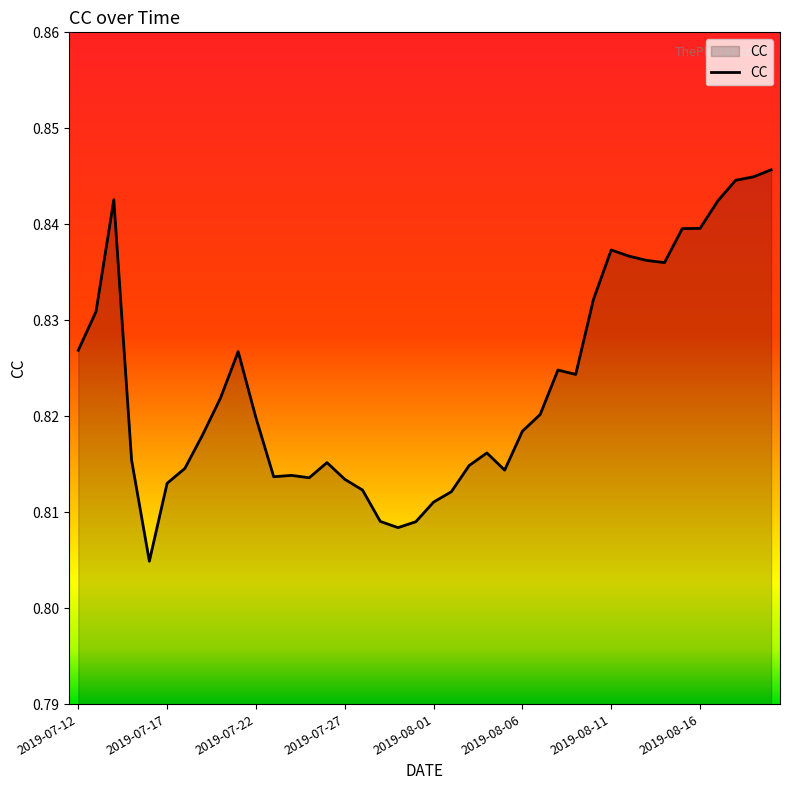

How many lines are shown in the chart?

1